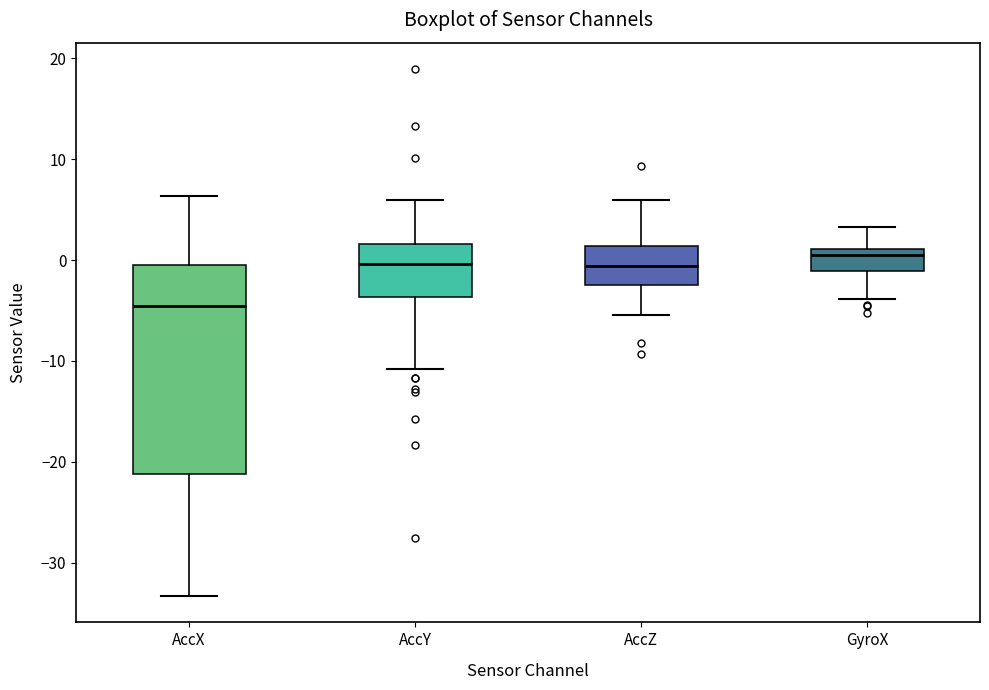

Reading left to right, transcribe this box plot: for each box, give where its median line is, the range the box spans, and where its two whiskers end, as read against the y-axis. The values are not printed on the chart, so give them approximately, as read against the axis.

AccX: median -5, box -21 to 0, whiskers -33 to 6
AccY: median 0, box -4 to 2, whiskers -11 to 6
AccZ: median -1, box -2 to 1, whiskers -5 to 6
GyroX: median 1 (just below the box's upper edge), box -1 to 1, whiskers -4 to 3